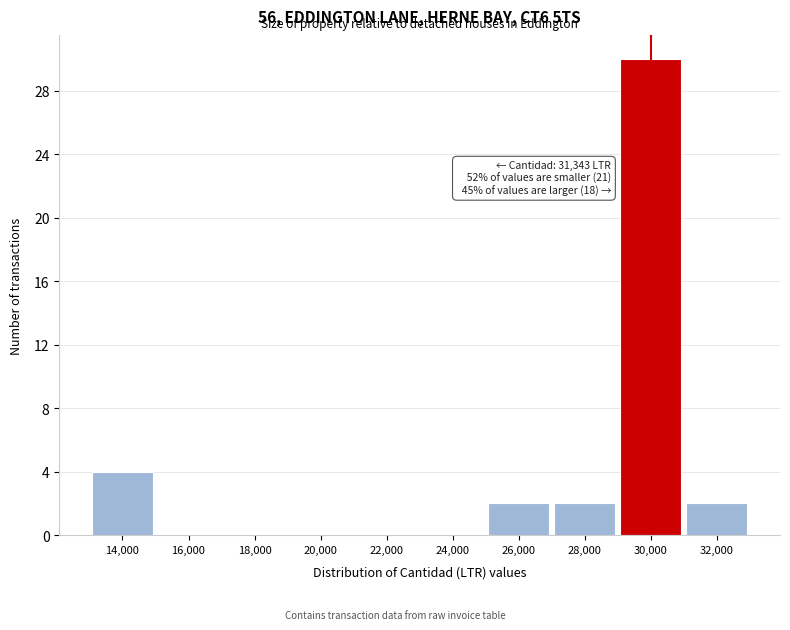

Reading left to right, transcribe all the data shown in this chart.

14,000=4	16,000=0	18,000=0	20,000=0	22,000=0	24,000=0	26,000=2	28,000=2	30,000=30	32,000=2